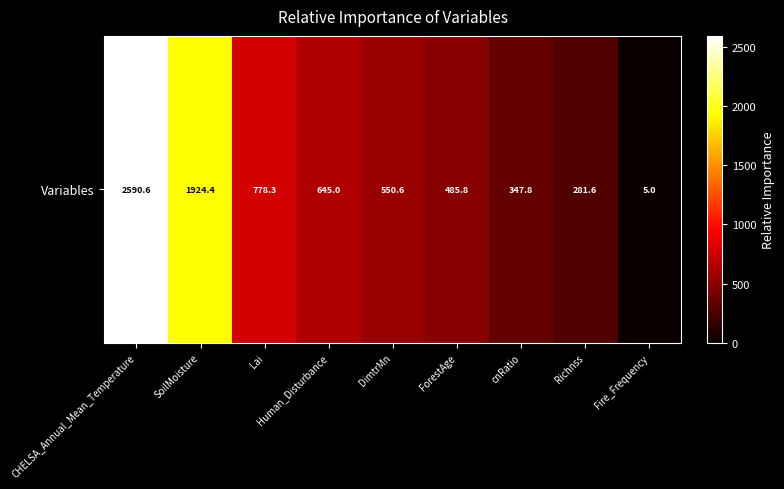

Reading left to right, transcribe all the data shown in this chart.

2590.6	1924.4	778.3	645.0	550.6	485.8	347.8	281.6	5.0